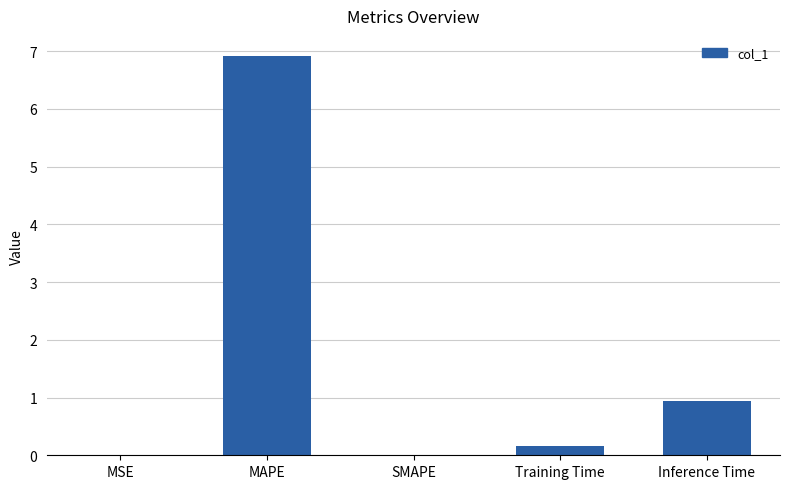

The chart shows a value of 0.2 at Training Time. True or false?

True